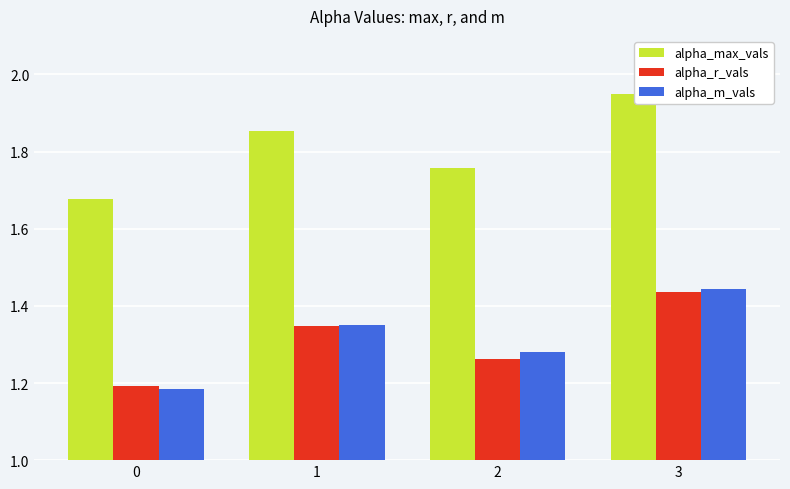

What are all the series names shown in the legend?

alpha_max_vals, alpha_r_vals, alpha_m_vals